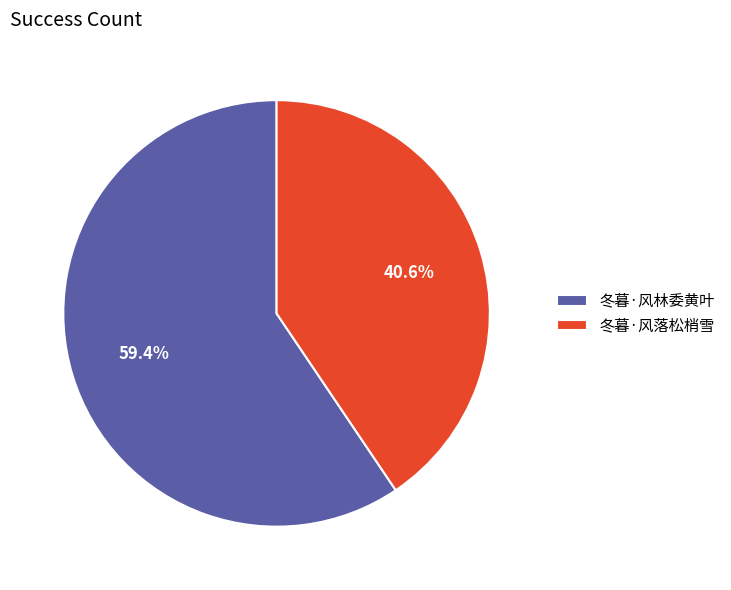

To the nearest percent, what portion does 冬暮·风林委黄叶 represent?

59%